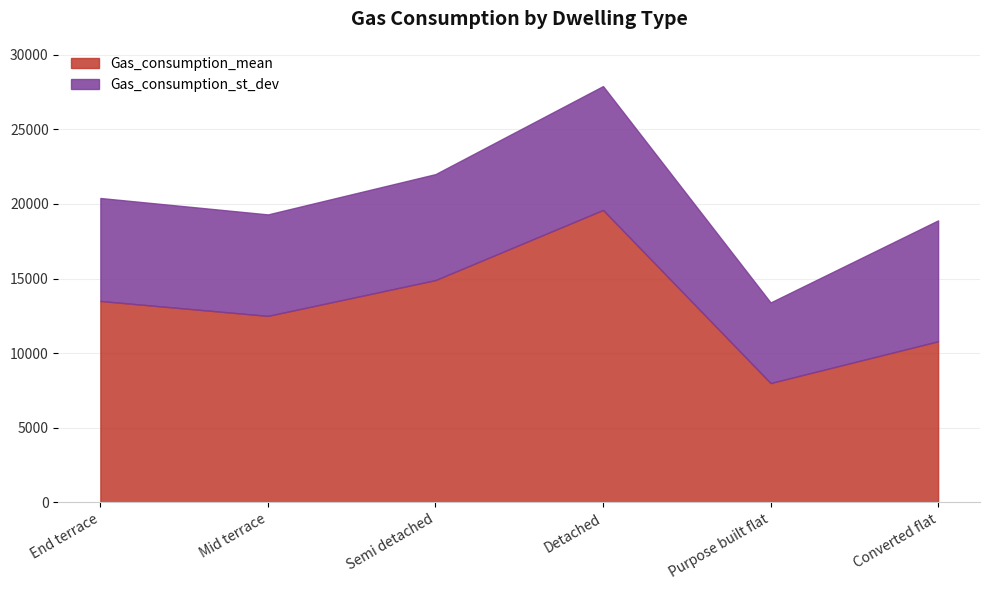

Where does the Gas_consumption_st_dev series first go above 7100?

Detached